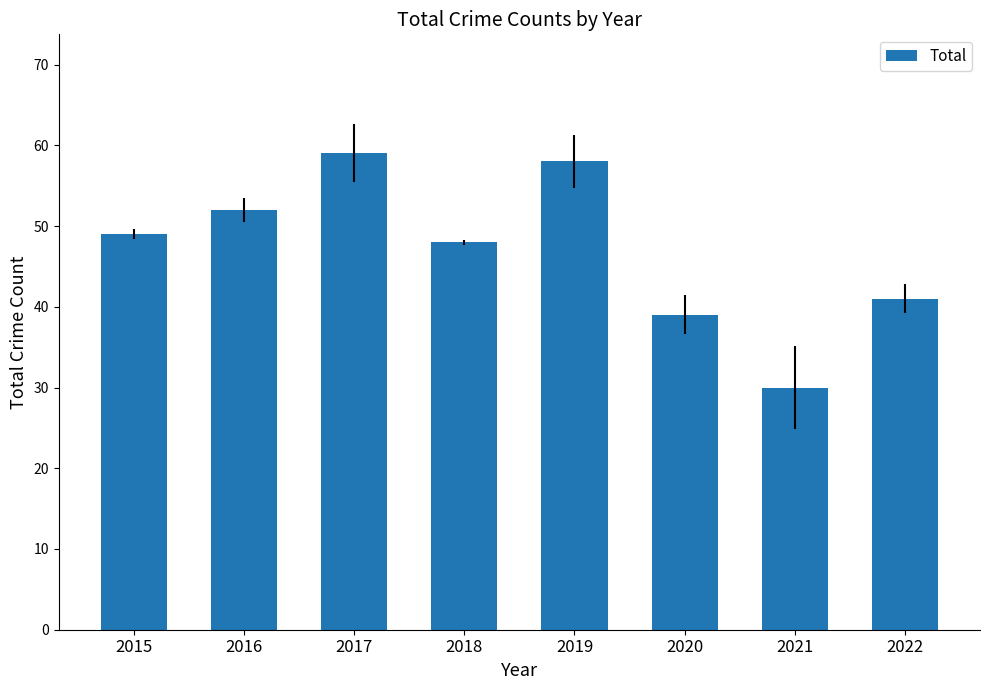

What is the average value?

47